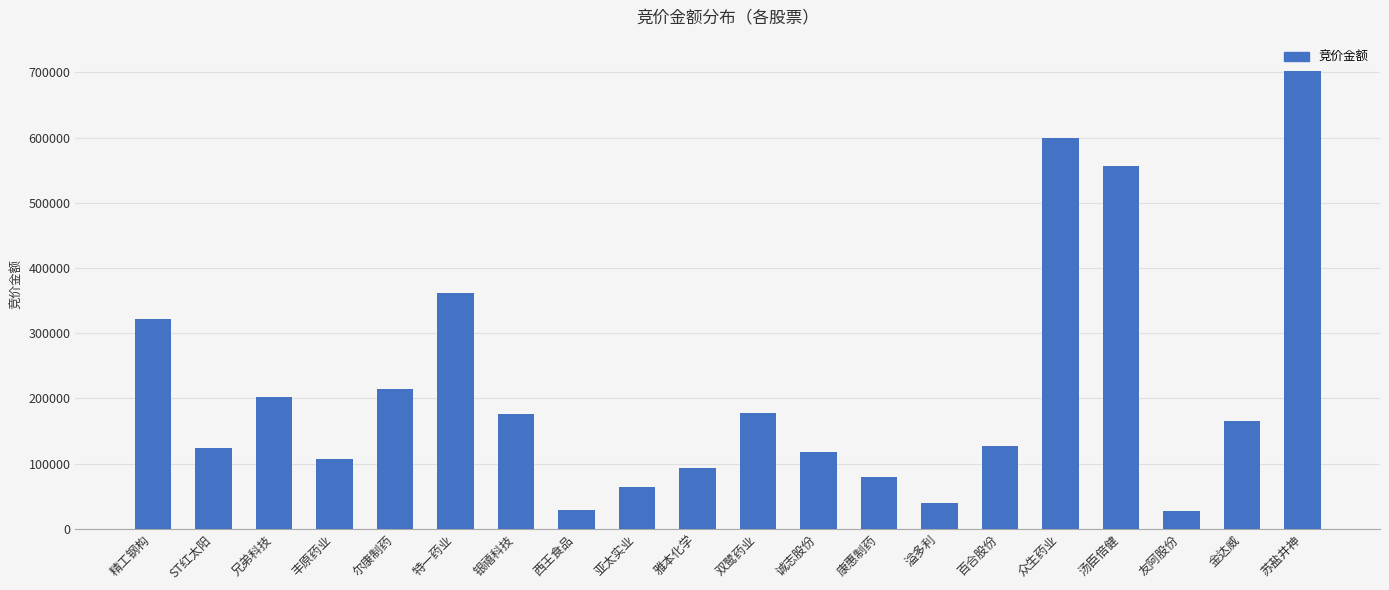

What is the label of the 17th bar from the right?

丰原药业